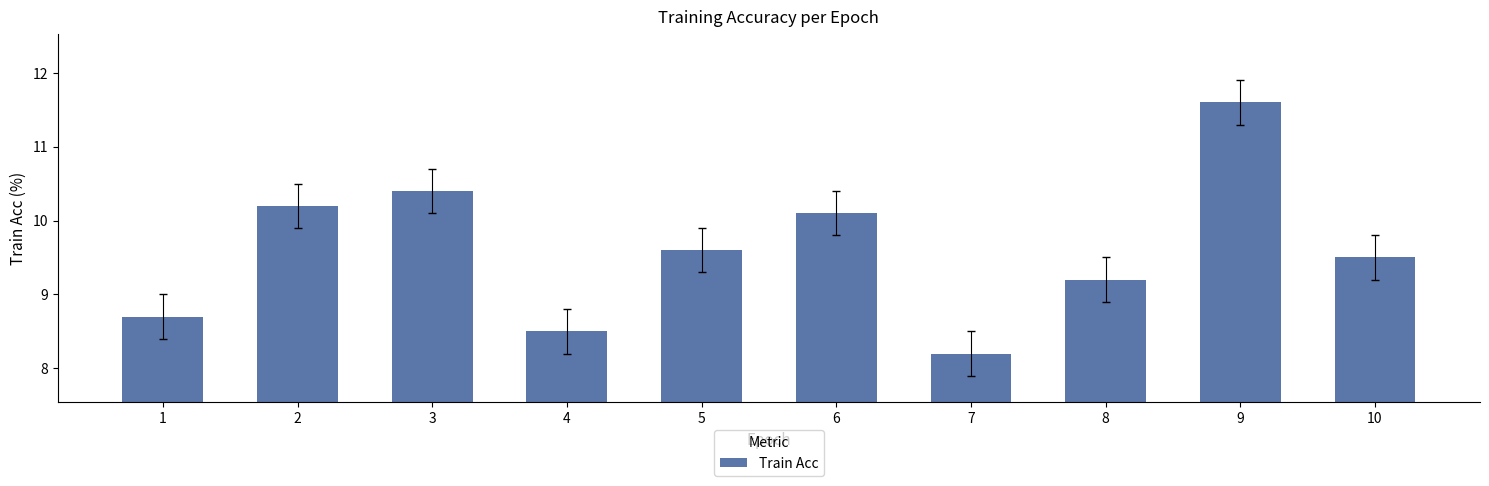

What is the sum of the values at 8 and 9?

20.8